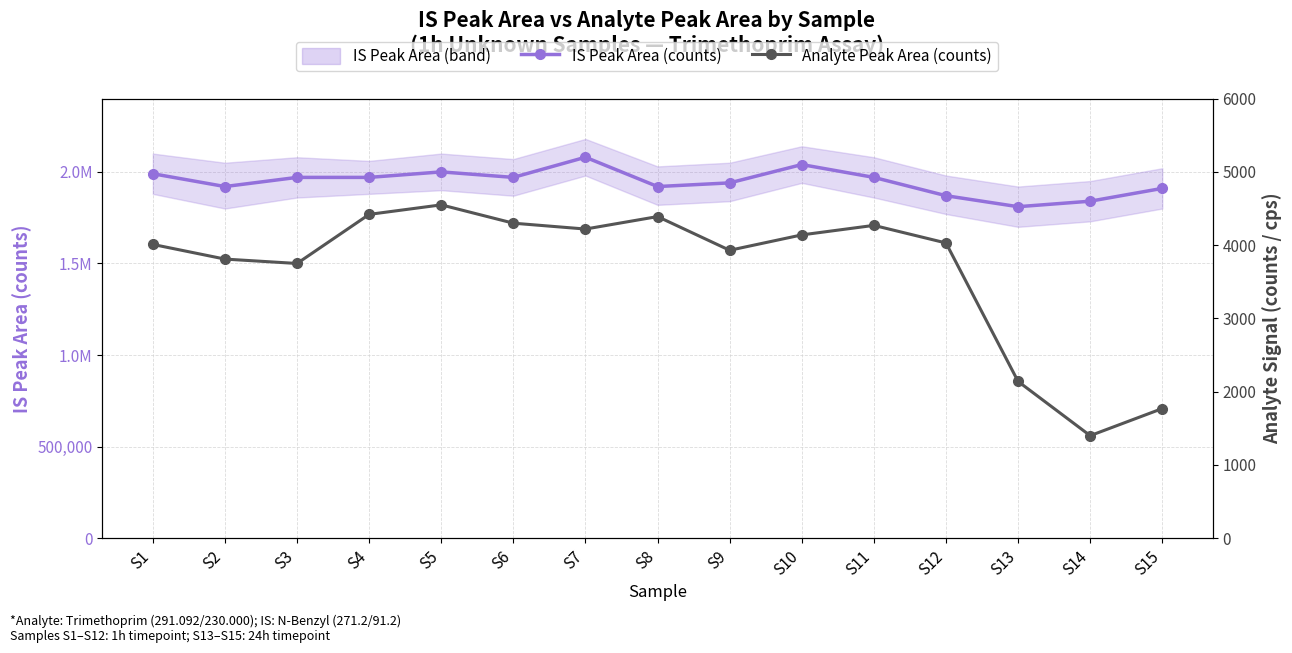

What is the highest value of the IS Peak Area (counts) series?

2080000